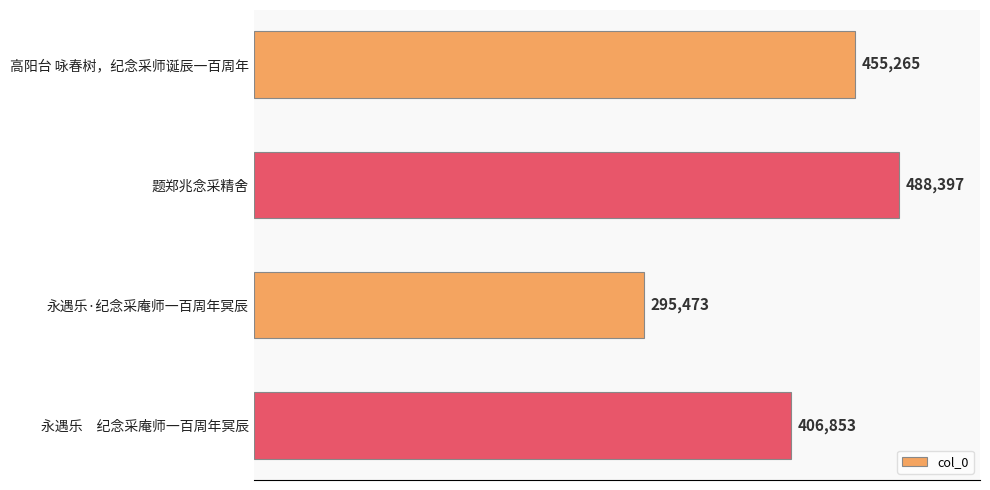

The chart shows a value of 805291 at 题郑兆念采精舍. True or false?

False